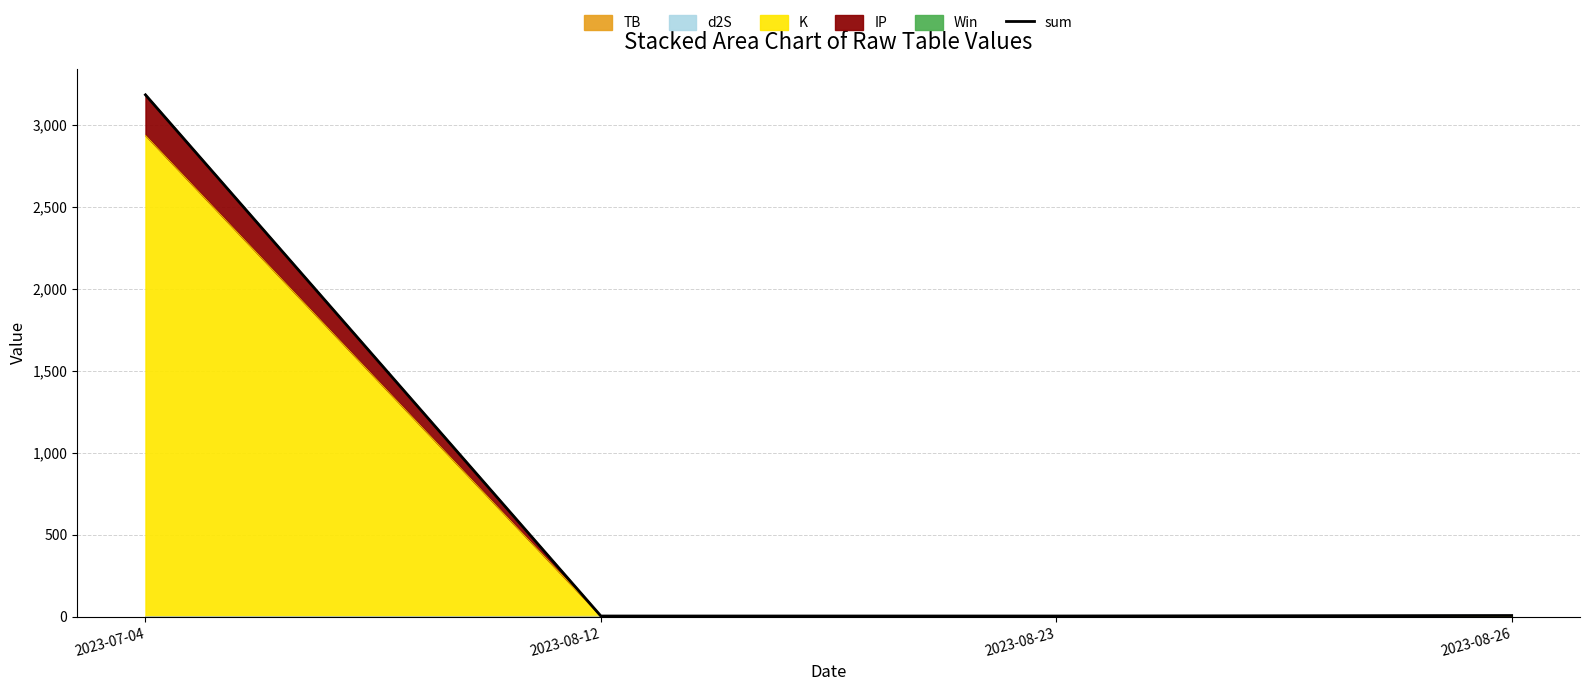

Which label corresponds to the smallest value in the chart?

2023-08-12